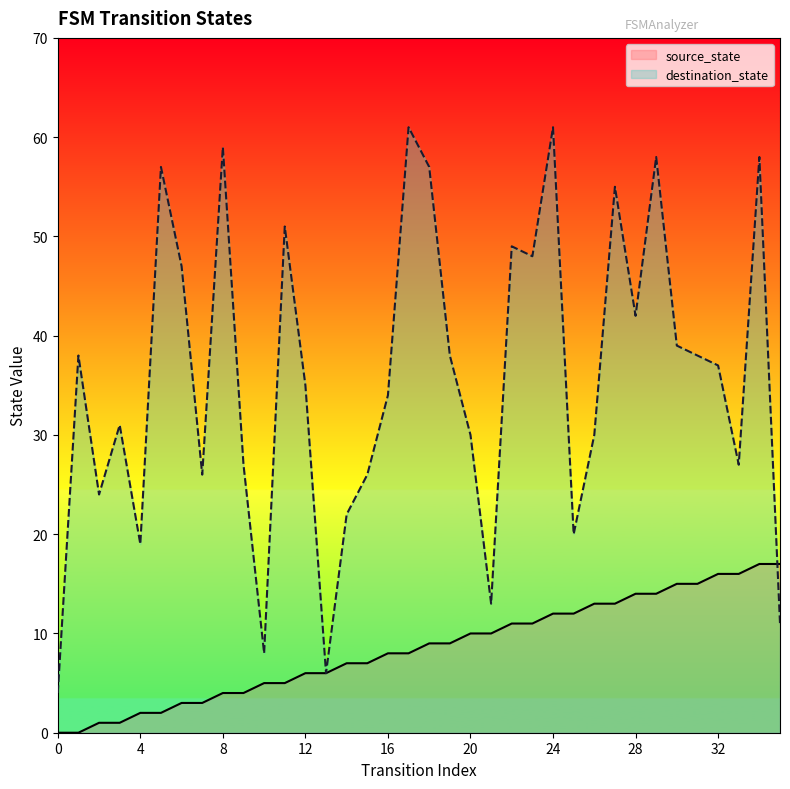

True or false: source_state and destination_state cross at least once.

True